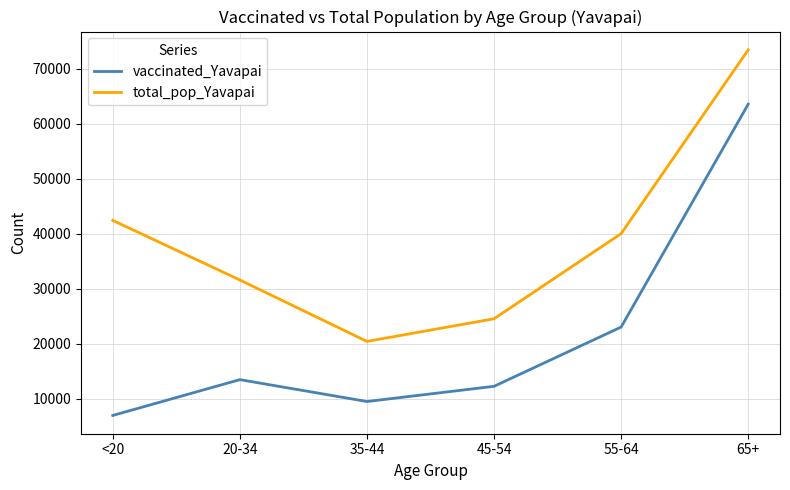

Rank the series by their average value, from highest to lowest.

total_pop_Yavapai, vaccinated_Yavapai